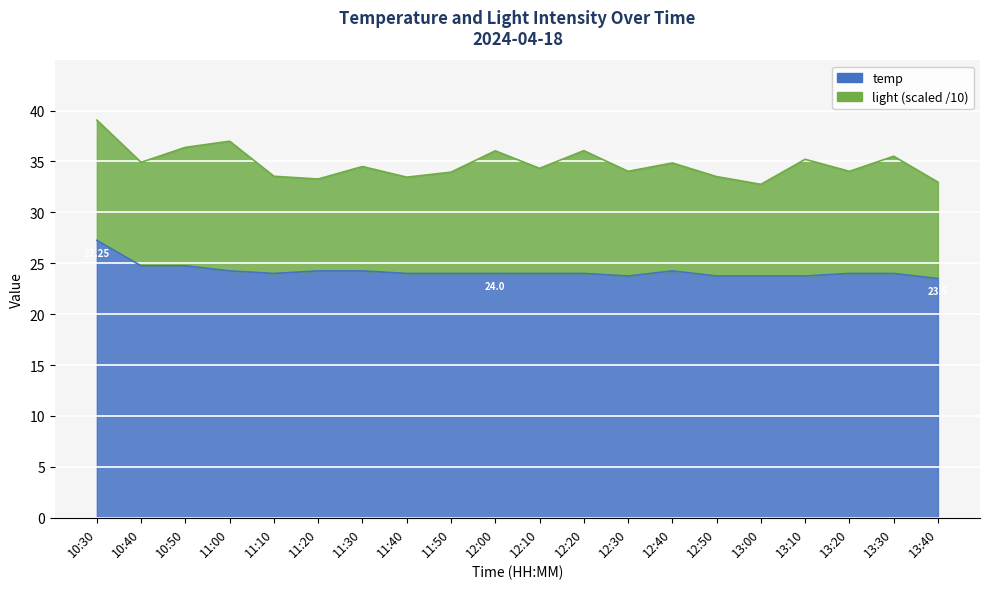

What is the label of the 14th point from the right?

11:30